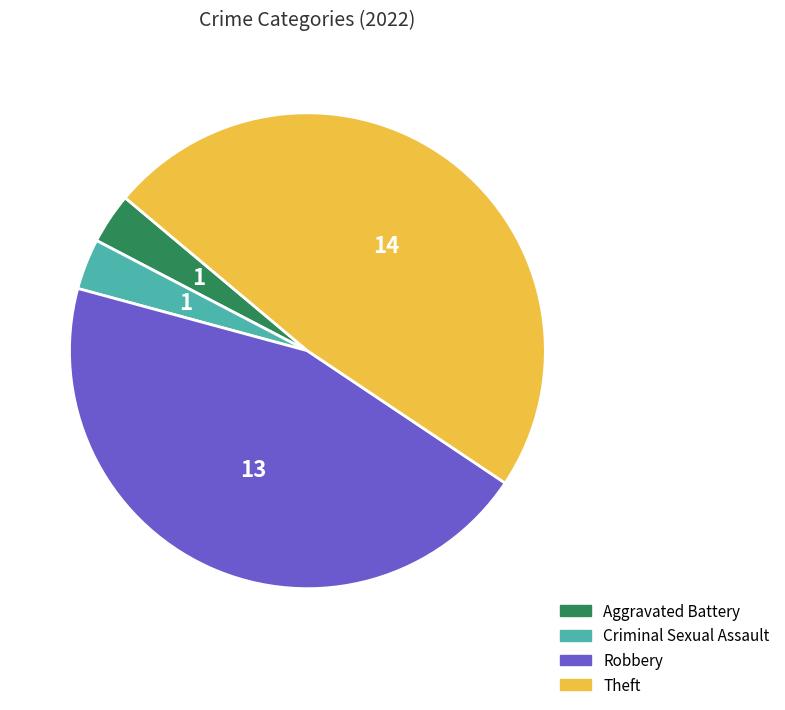

Is there a majority slice in this chart?

No